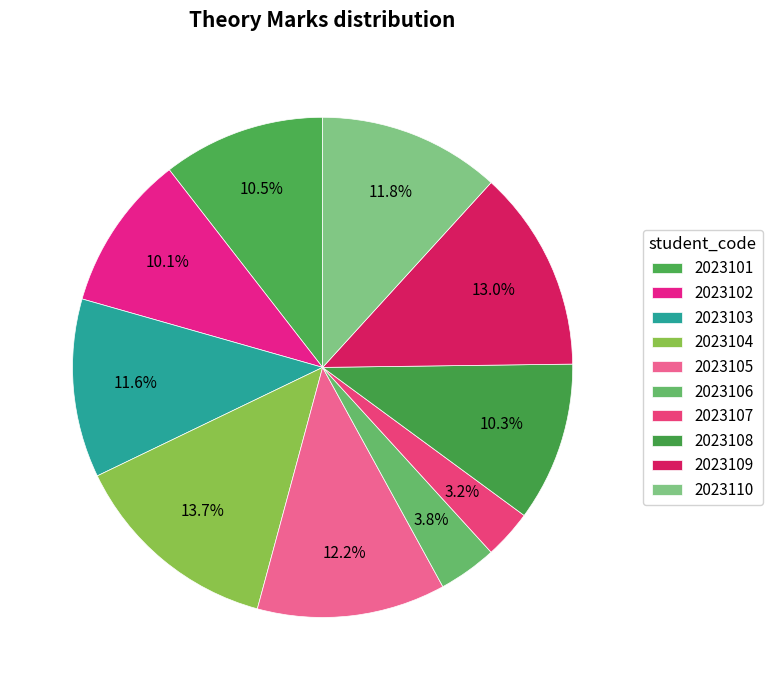

How many slices are in this pie chart?

10